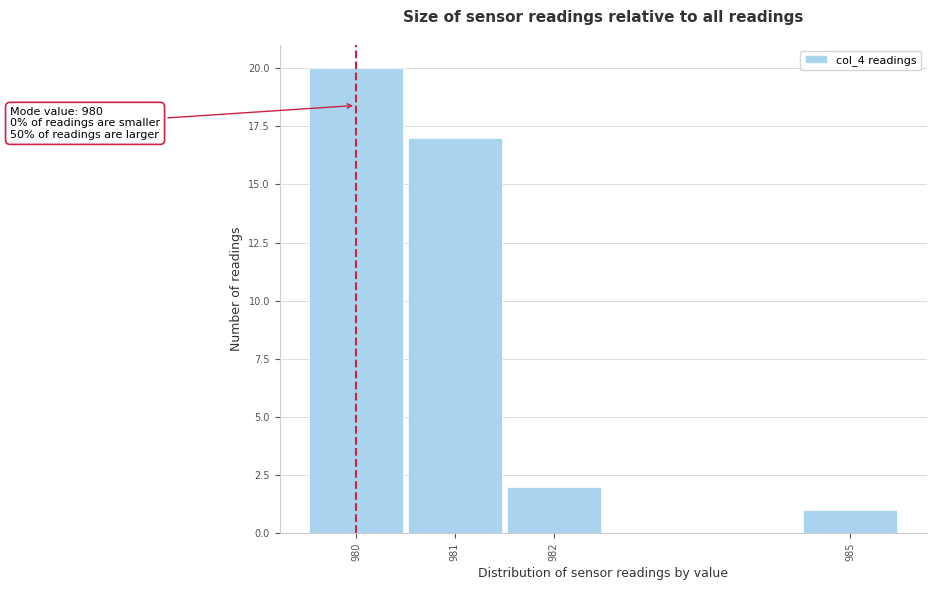

Over which range of the x-axis is the bar tallest?

979.5 to 980.5